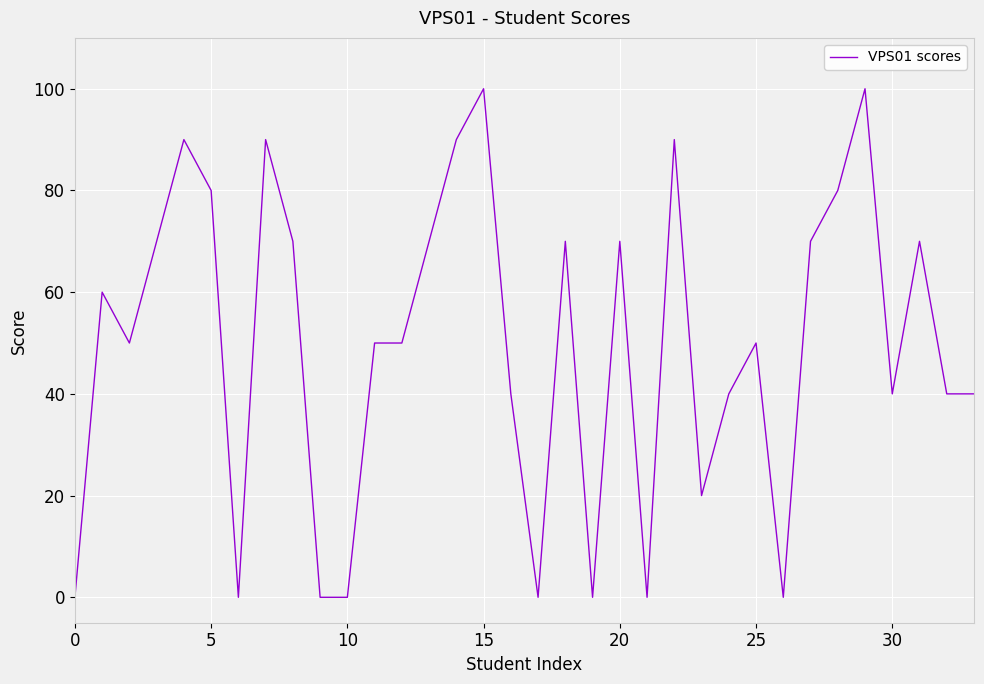

What is the greatest value displayed?

100